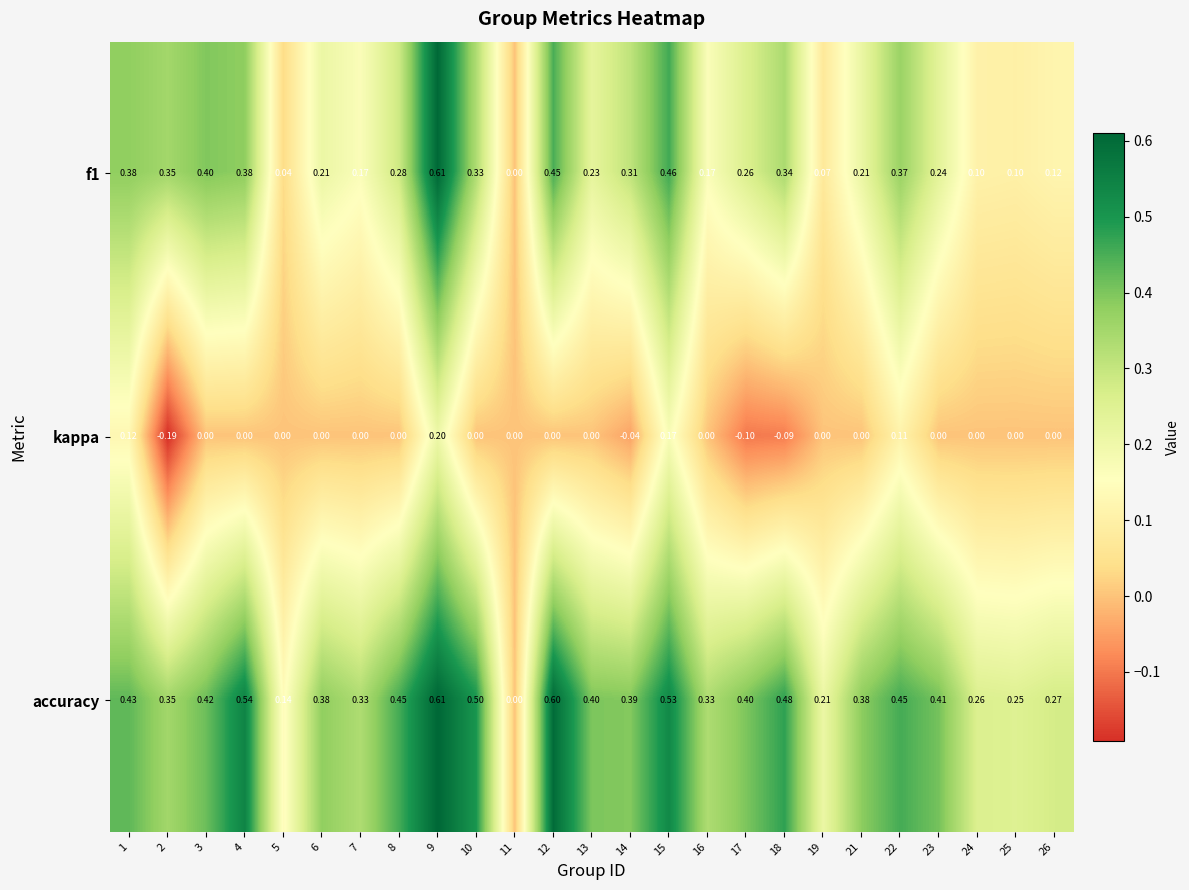

Between 11 and 13, which series saw the biggest shift?

accuracy